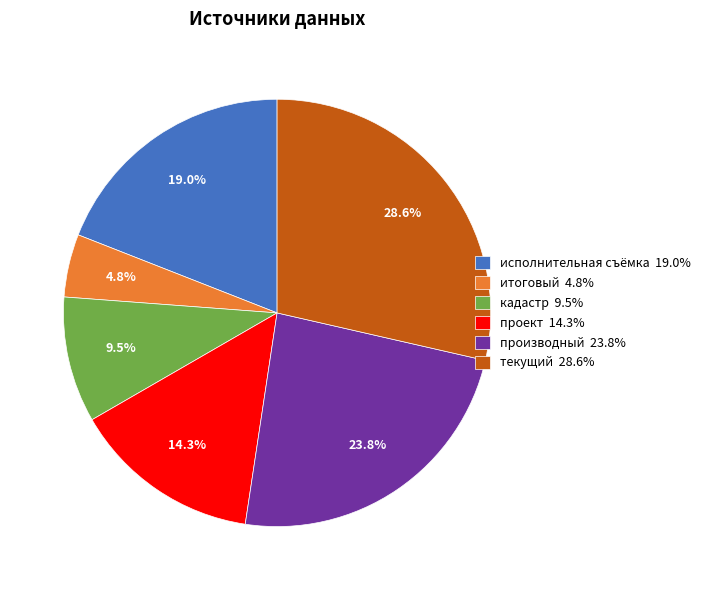

To the nearest percent, what is the difference between the итоговый and производный slice percentages?

19%